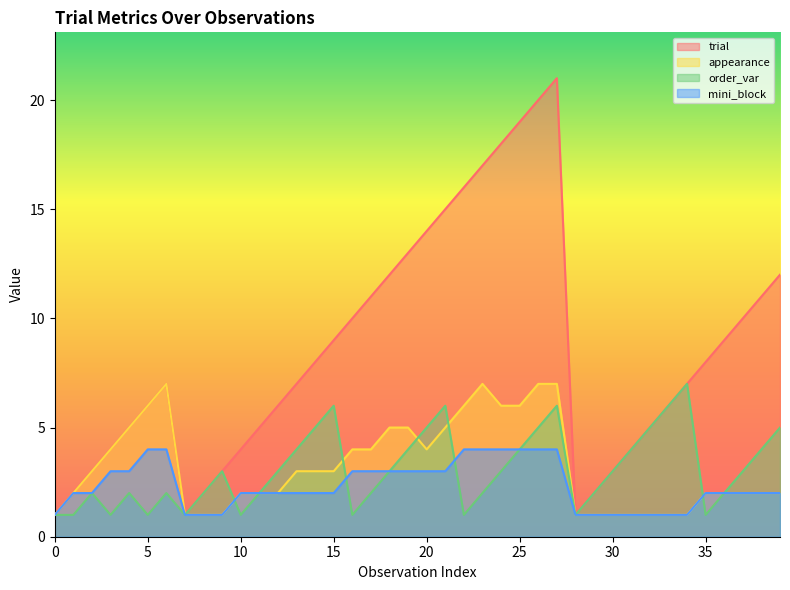

What are all the series names shown in the legend?

trial, appearance, order_var, mini_block